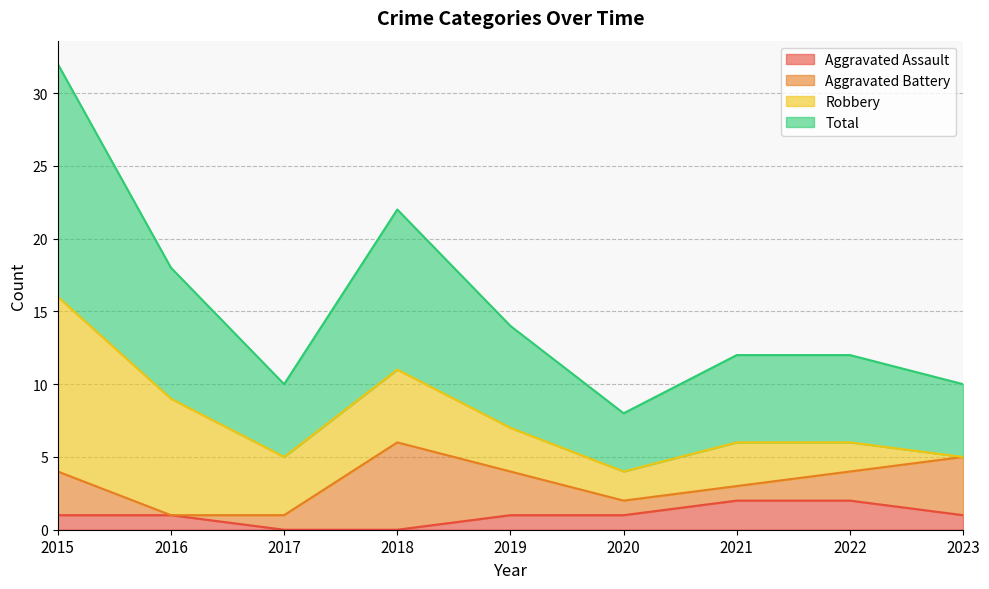

How many data points in Total are less than 6?

3